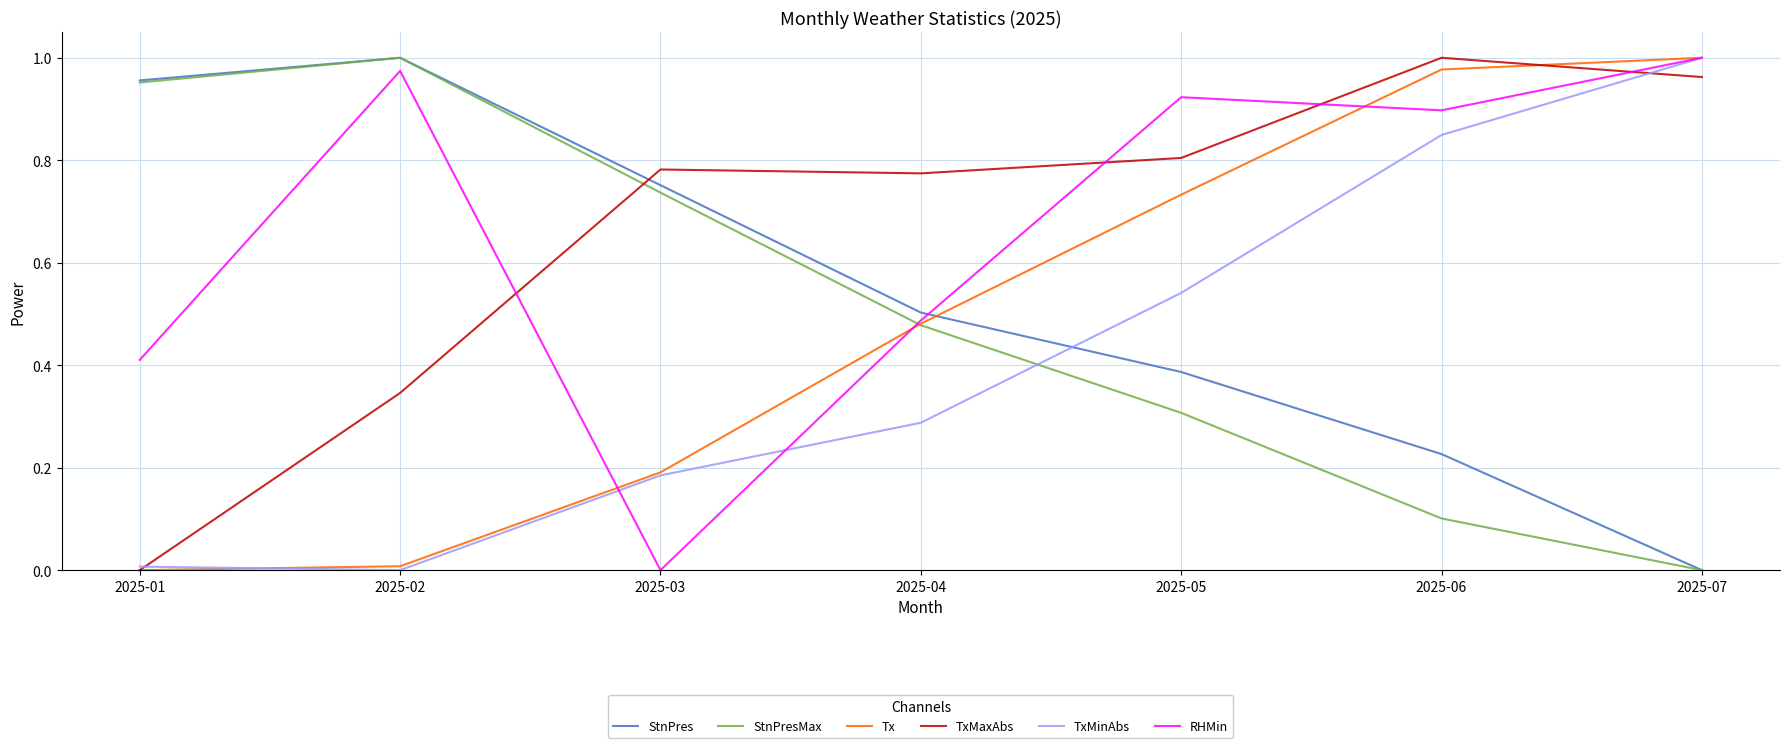

What is the total value across all series at 2025-03?

2.6